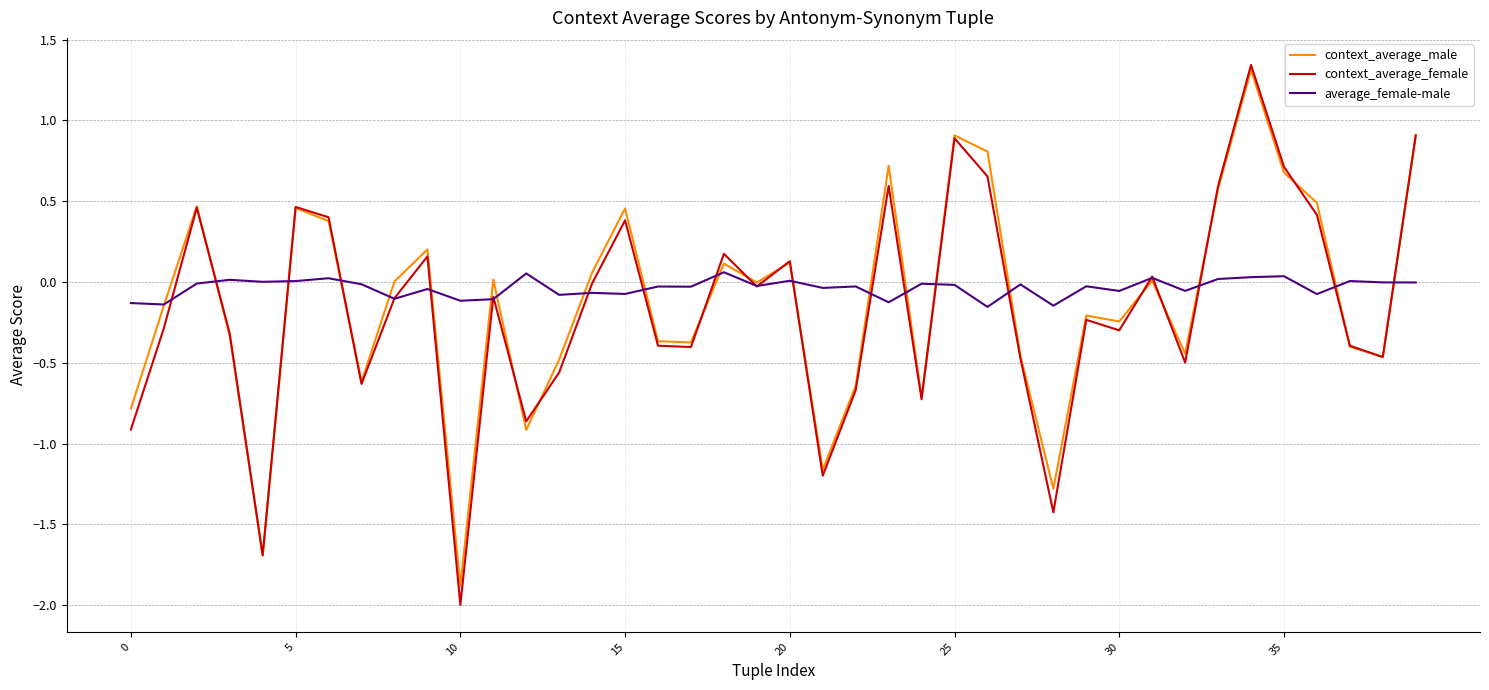

Which series has the largest range (max minus min)?

context_average_female